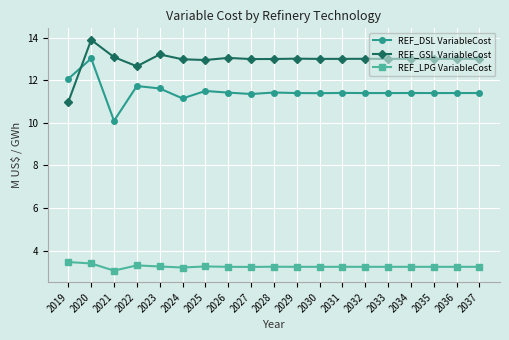

How many data points in REF_DSL VariableCost are above 11?

18